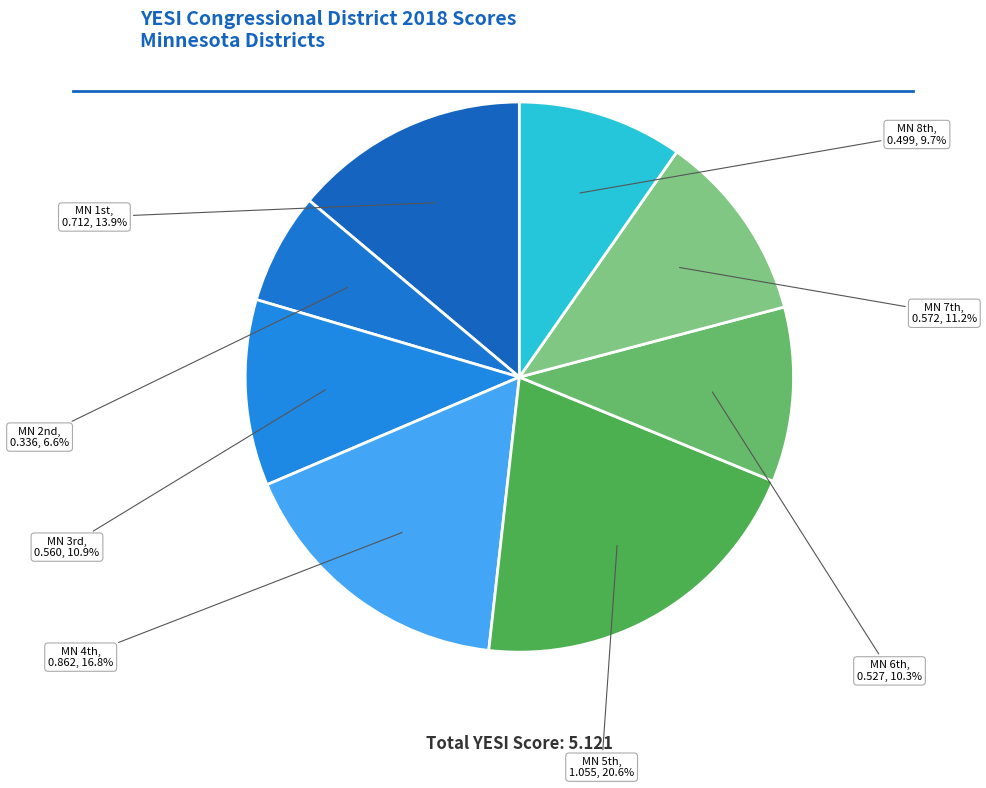

Rank the categories by value from lowest to highest.

MN 2nd, MN 8th, MN 6th, MN 3rd, MN 7th, MN 1st, MN 4th, MN 5th